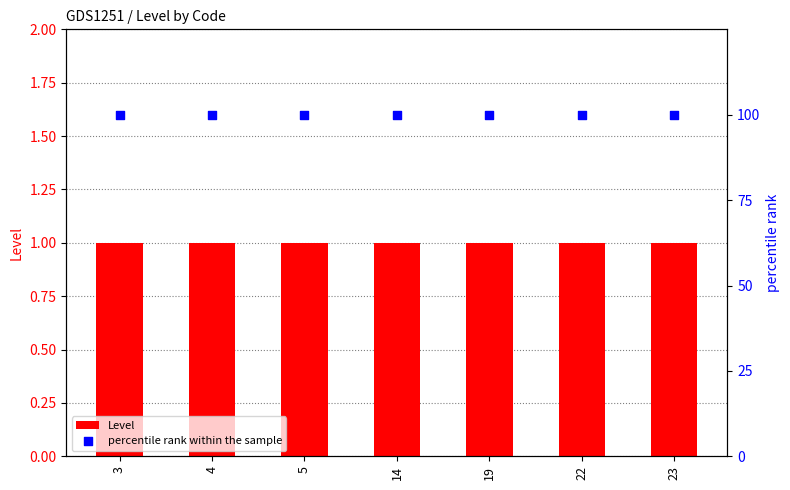

Which series has the largest Y range (max minus min)?

Level